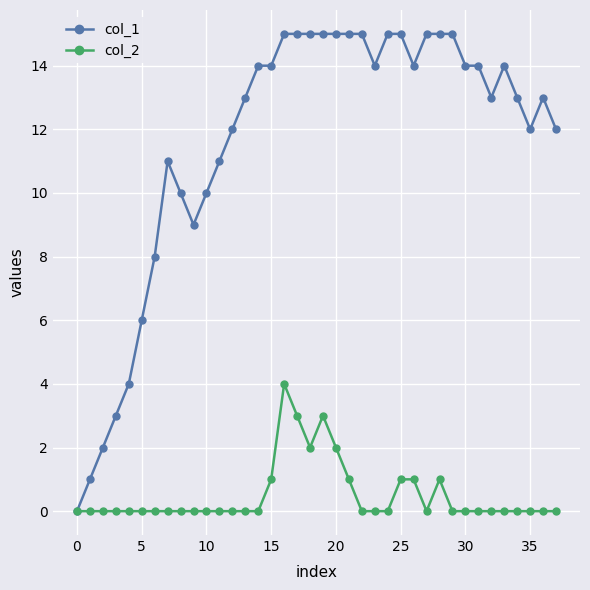

Count the number of data series in this chart.

2